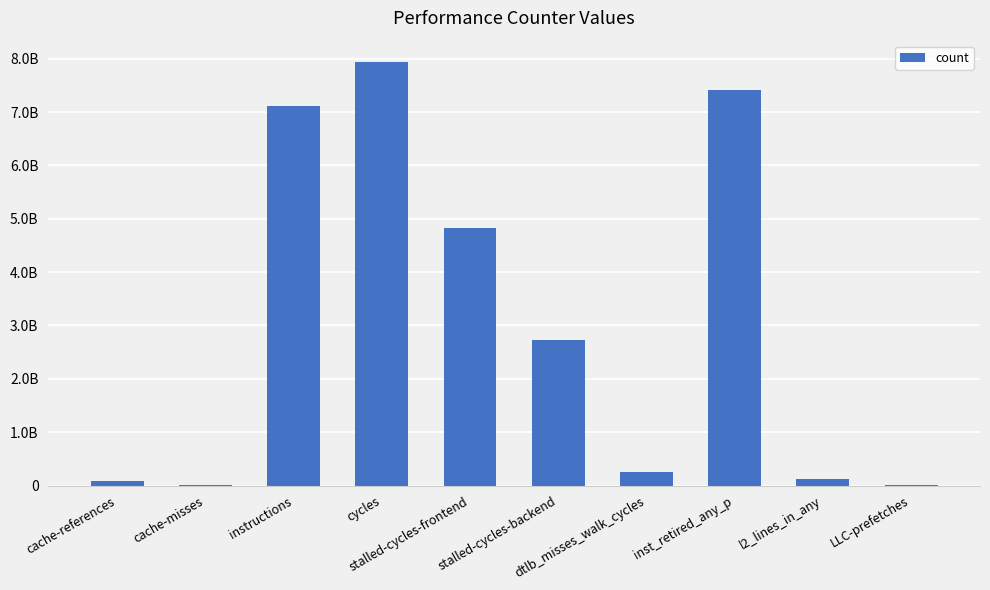

Does the chart contain stacked bars?

No